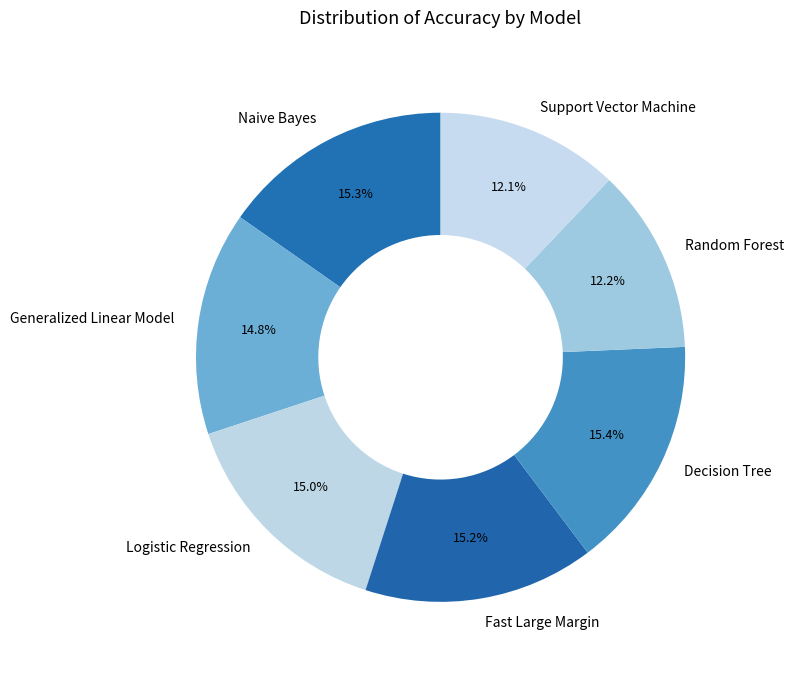

The Random Forest slice represents 12% of the pie. True or false?

True